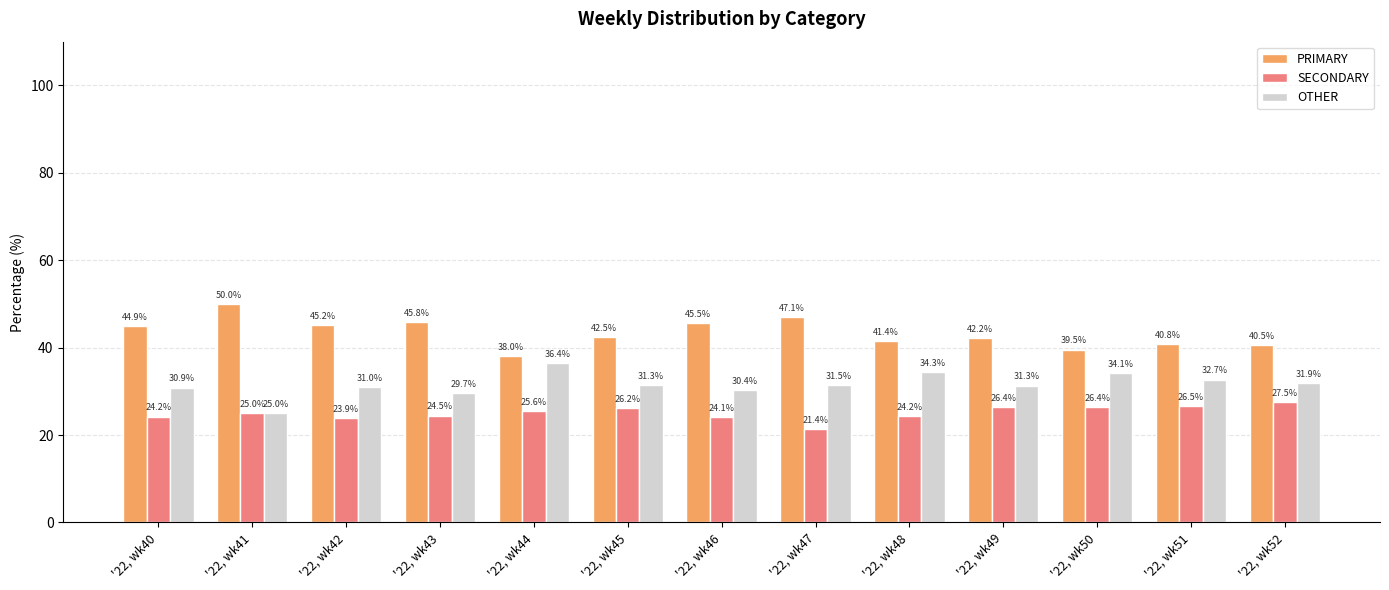

What is the difference between the highest and lowest values at '22, wk46?

21.4